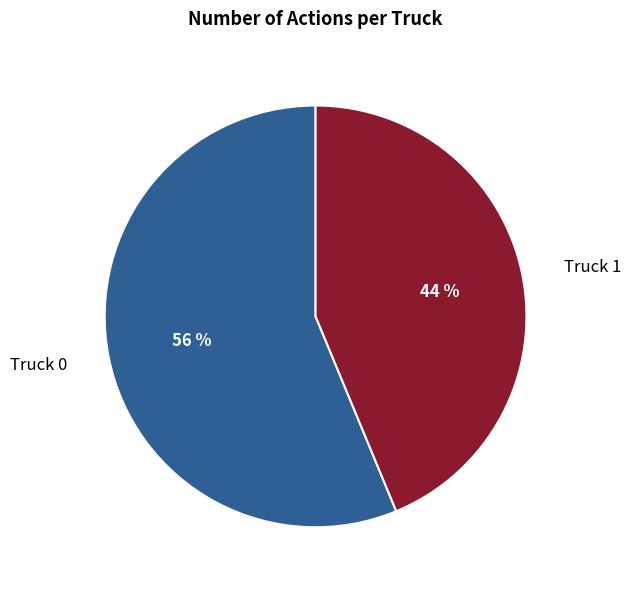

Which slice is the largest?

Truck 0